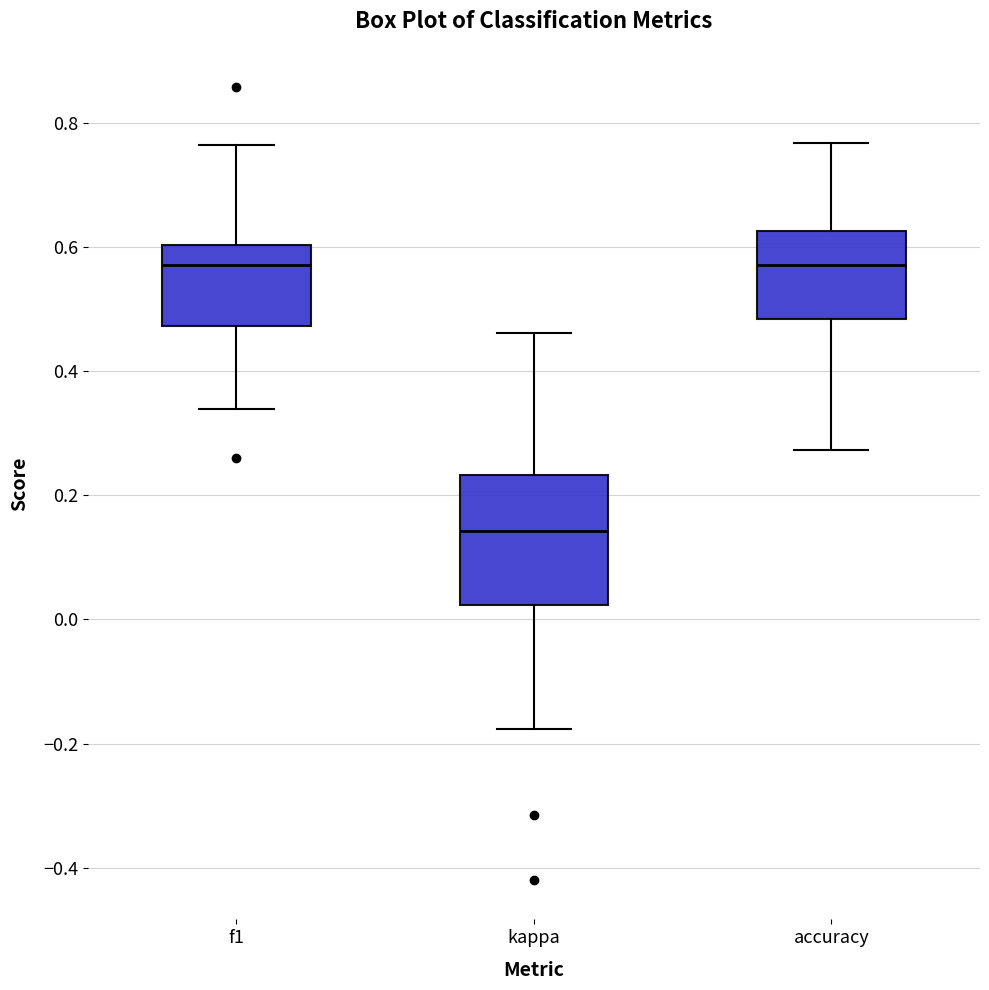

Which box is the tallest, from its lower edge to its upper edge?

kappa